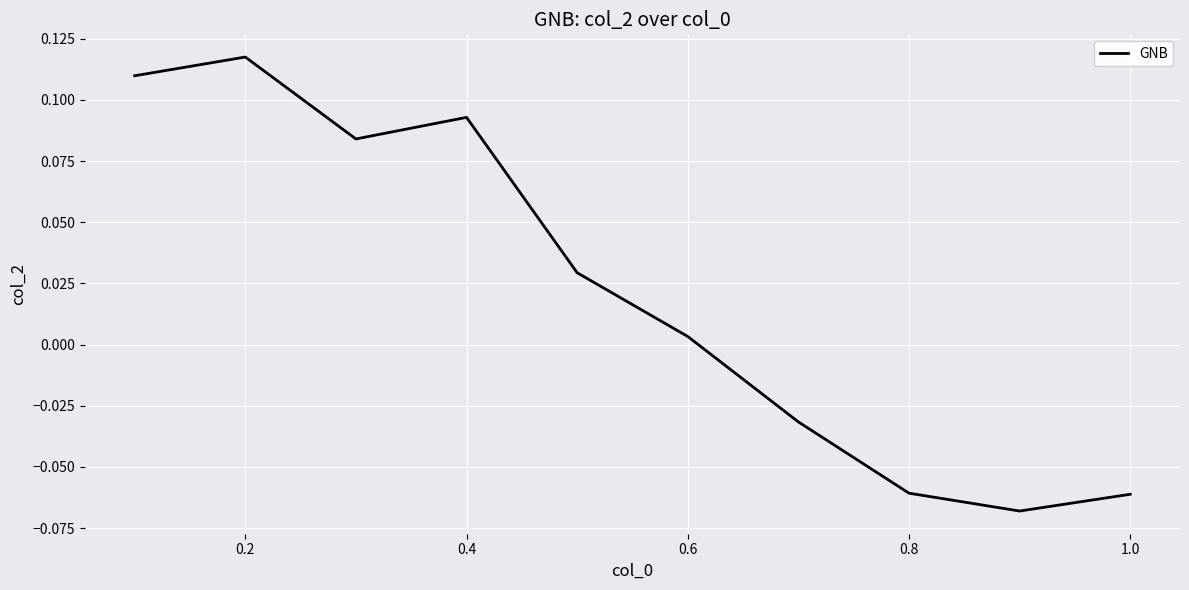

What is the value of the 9th point from the left?

-0.1